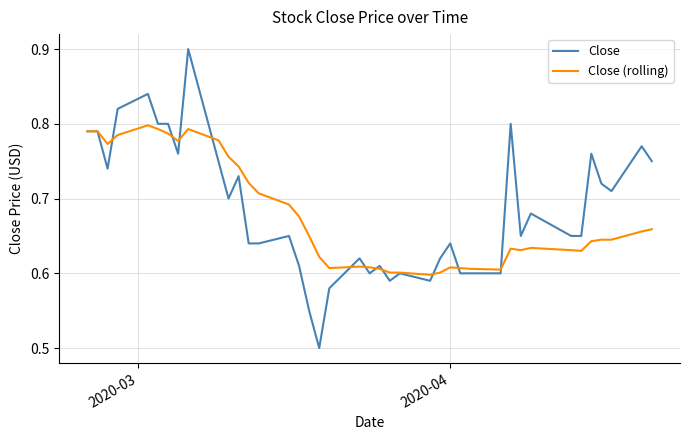

Which series has the widest spread of values?

Close